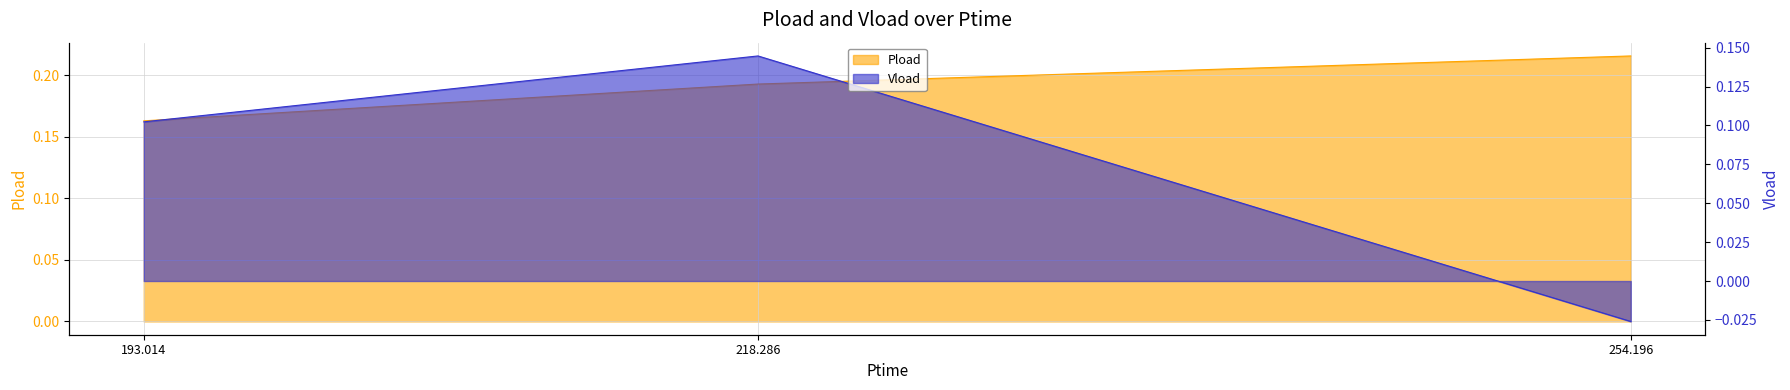

List the series in order of their peak value, highest first.

Pload, Vload